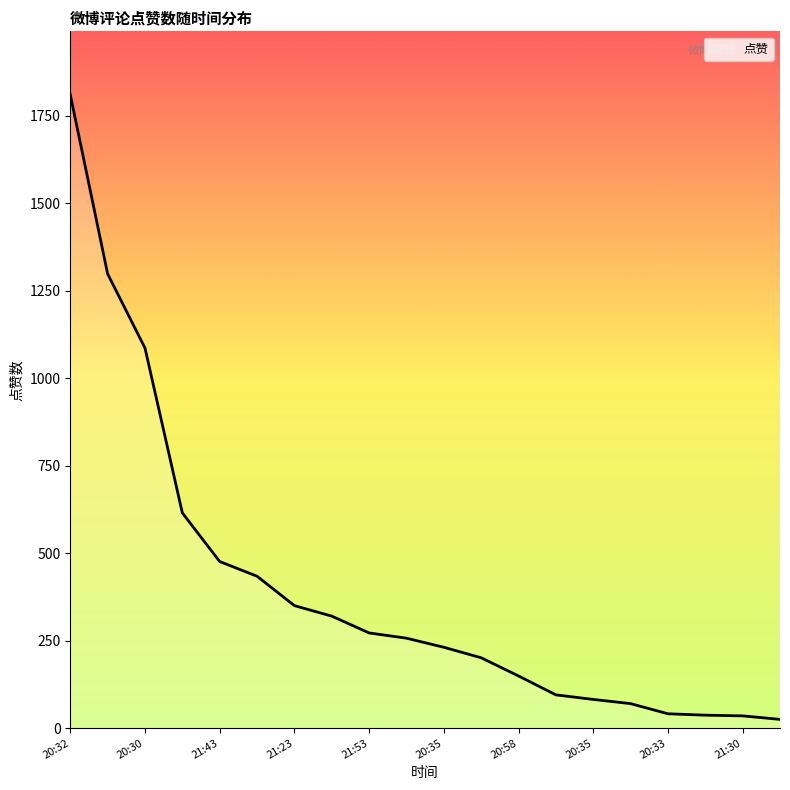

What is the difference between the maximum and minimum values?

1785